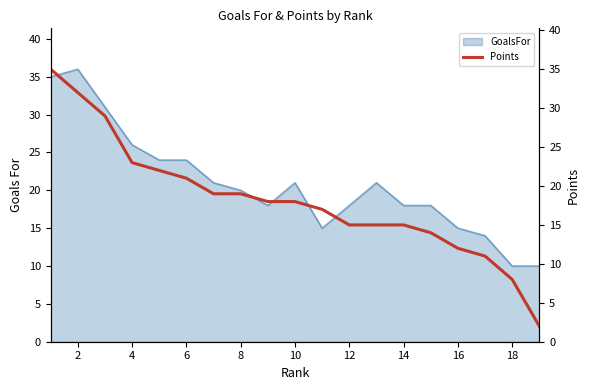

True or false: GoalsFor has a value of 18 at 12.

True